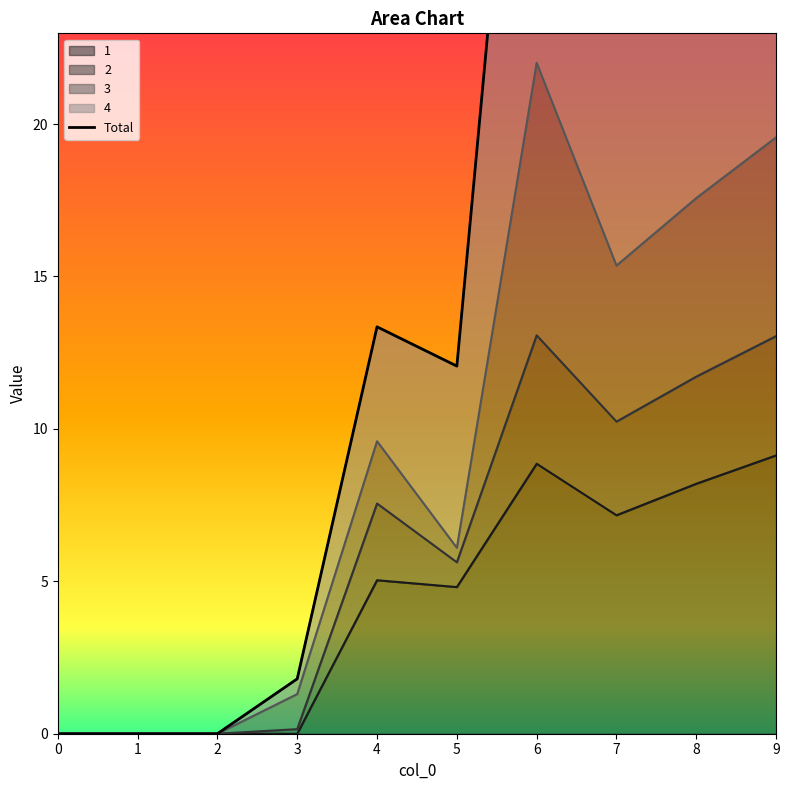

Reading right to left, extract all data points from this chart.

32.6	29.3	25.6	40.3	12.1	13.3	1.8	0.0	0.0	0.0